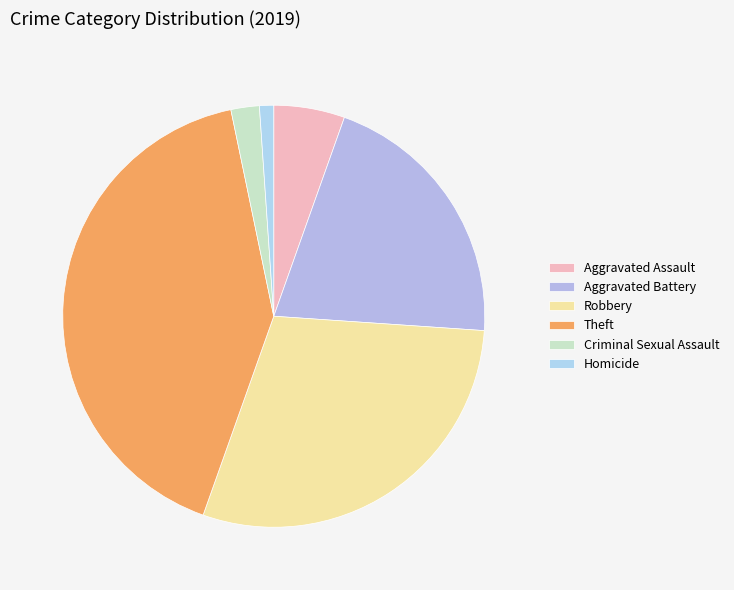

How many segments does this pie chart have?

6